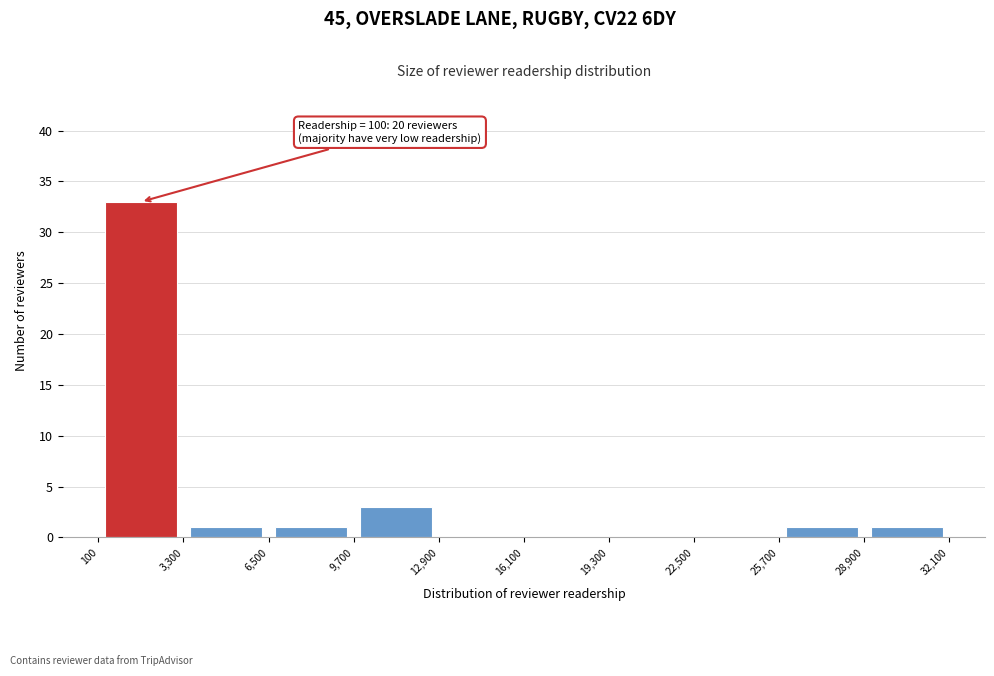

Which range on the x-axis has the tallest bar?

100 to 3,300